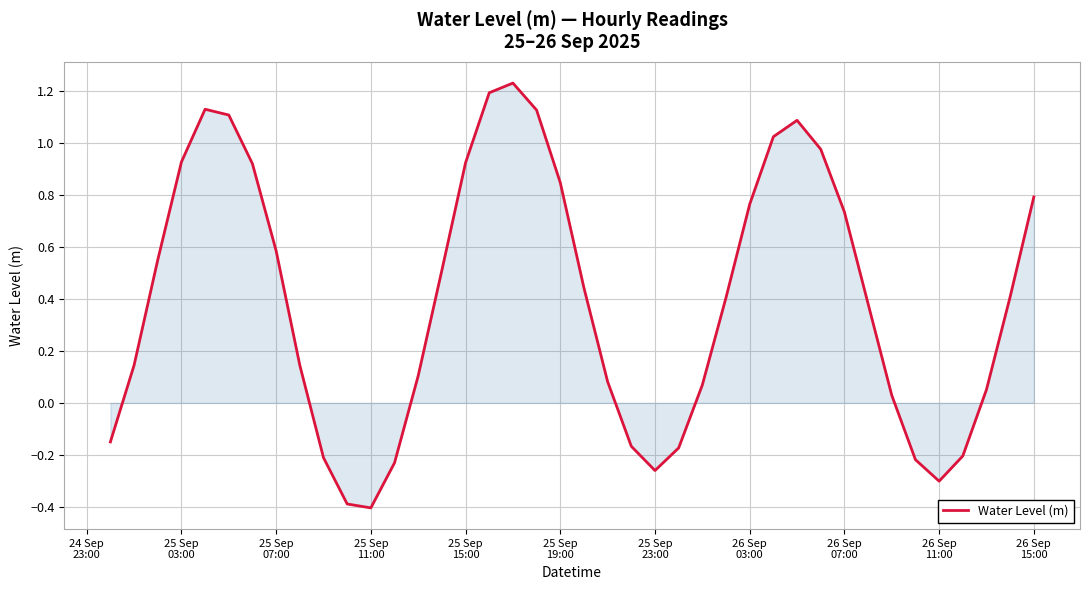

What is the difference between the maximum and minimum values?

1.6